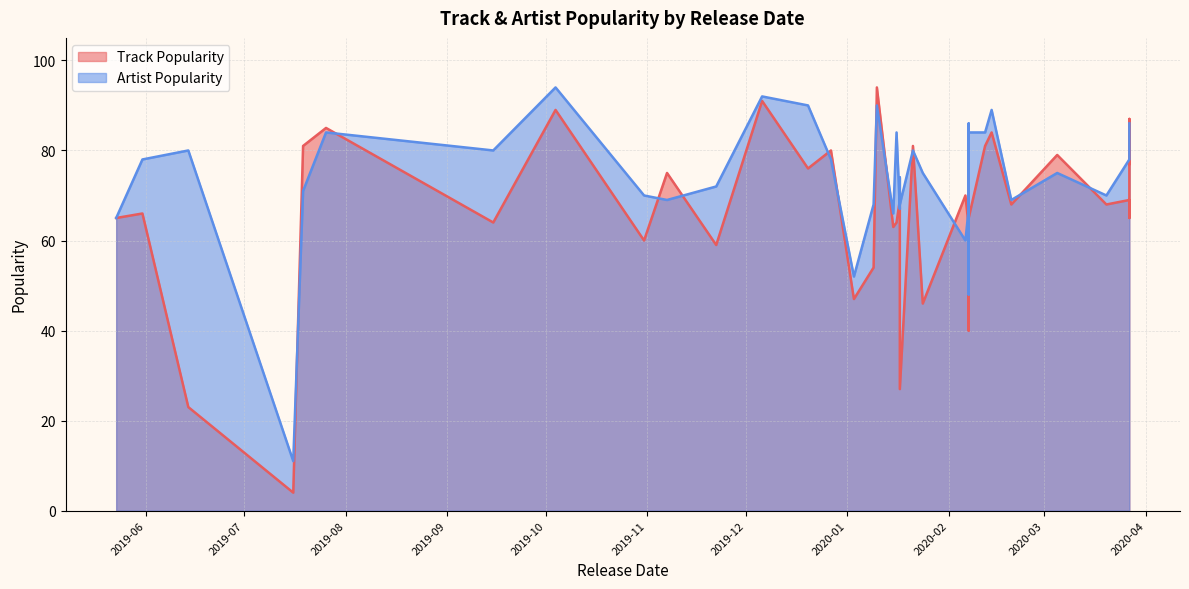

Rank the series by their average value, from highest to lowest.

Artist Popularity, Track Popularity